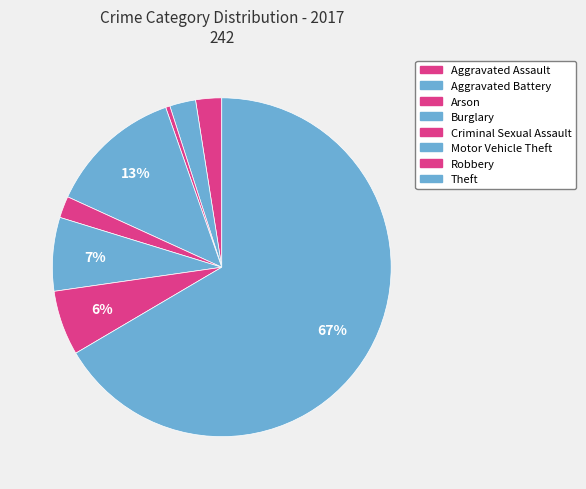

To the nearest percent, what is the difference between the largest and smallest slice percentages?

66%